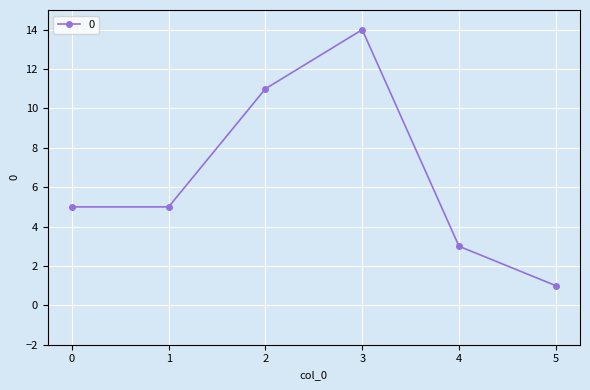

Approximately how many times larger is the value at 2 compared to 5?

11.0